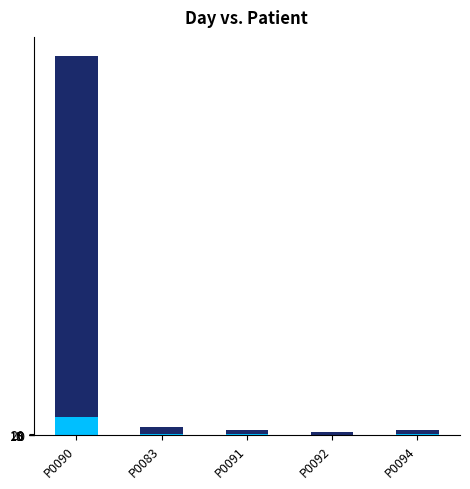

At which category is the sum across all series the highest?

P0090